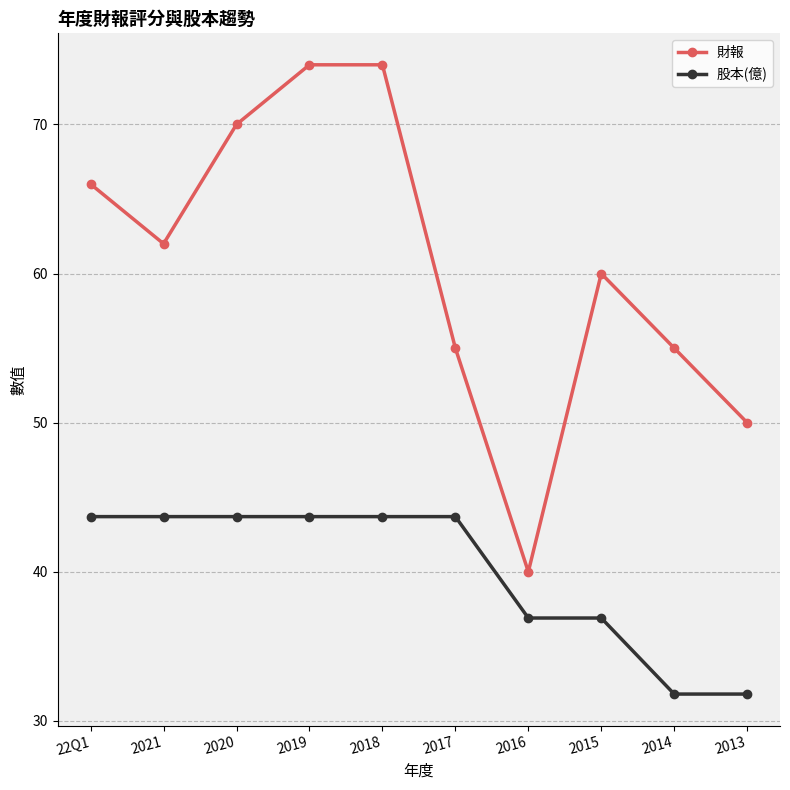

Between 2021 and 2018, which series saw the biggest shift?

財報